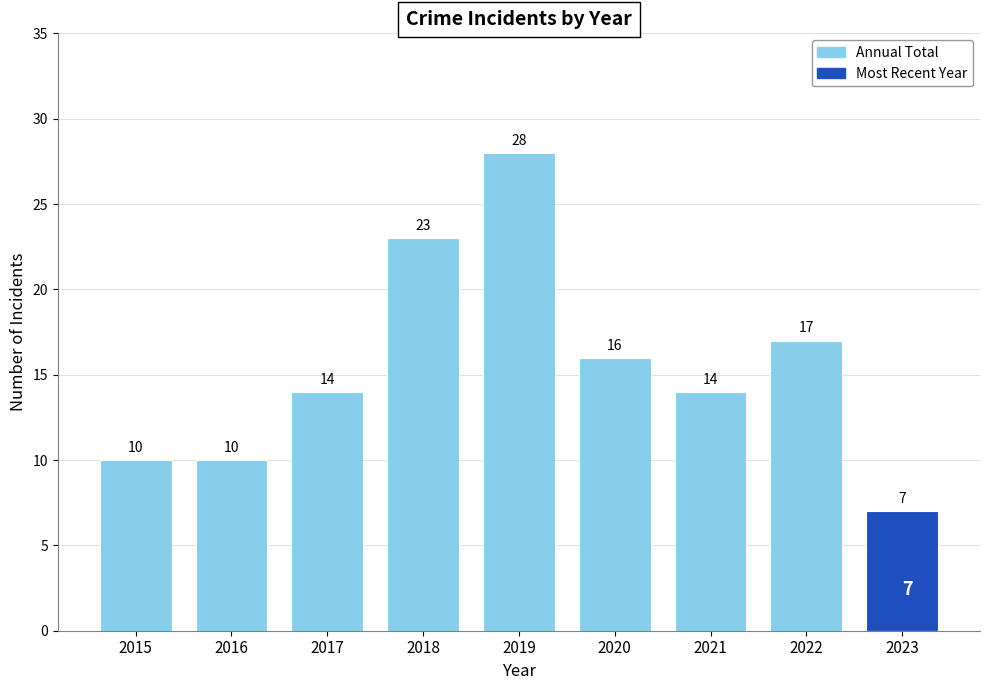

What is the value of the 3rd bar from the left?

14